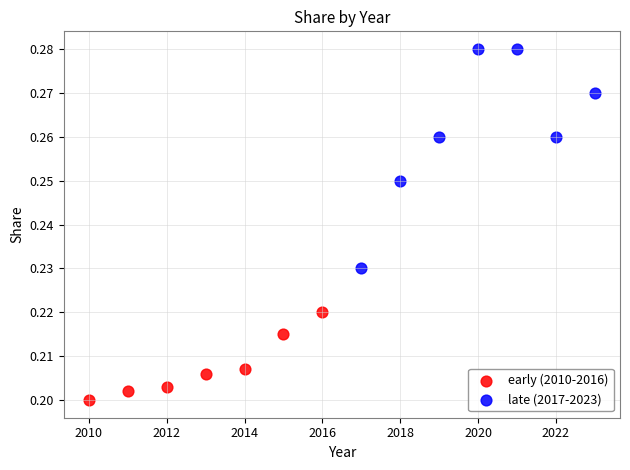

Which series reaches the maximum Y coordinate?

late (2017-2023)